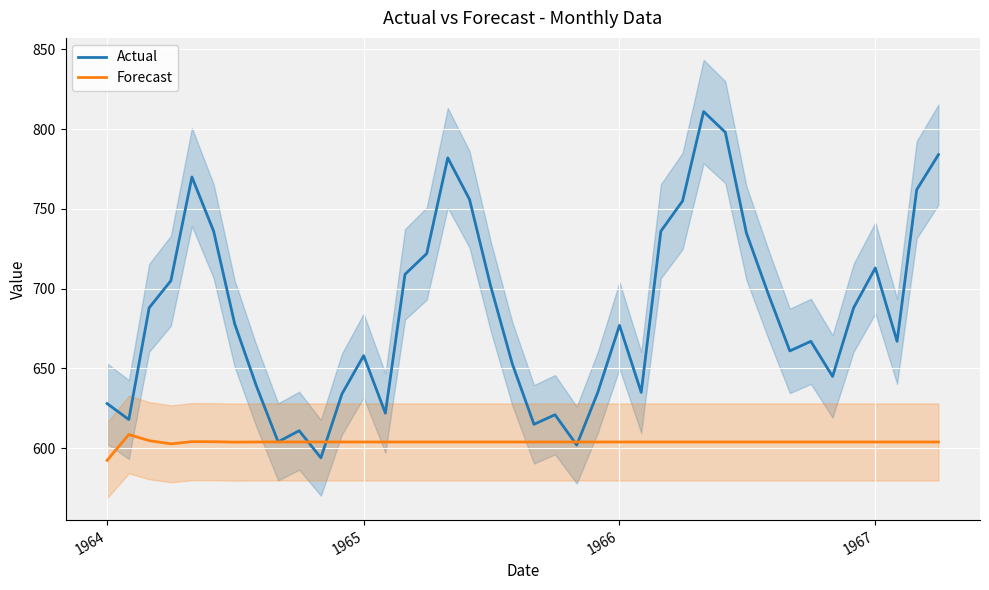

Is it true that Actual equals 713.0 at 1967?

True